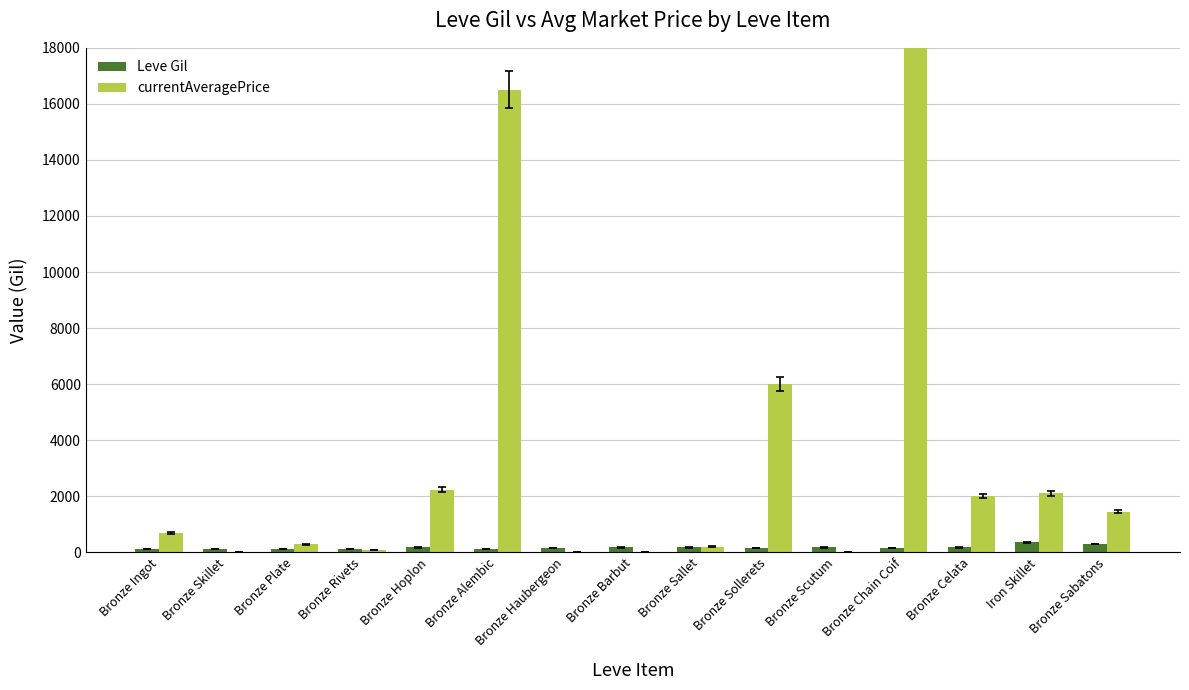

Does the chart contain stacked bars?

No